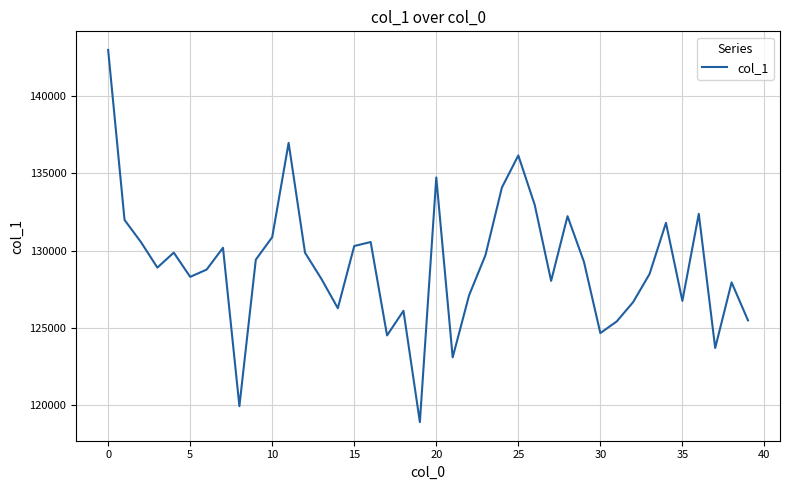

What is the difference between the maximum and minimum values?

24074